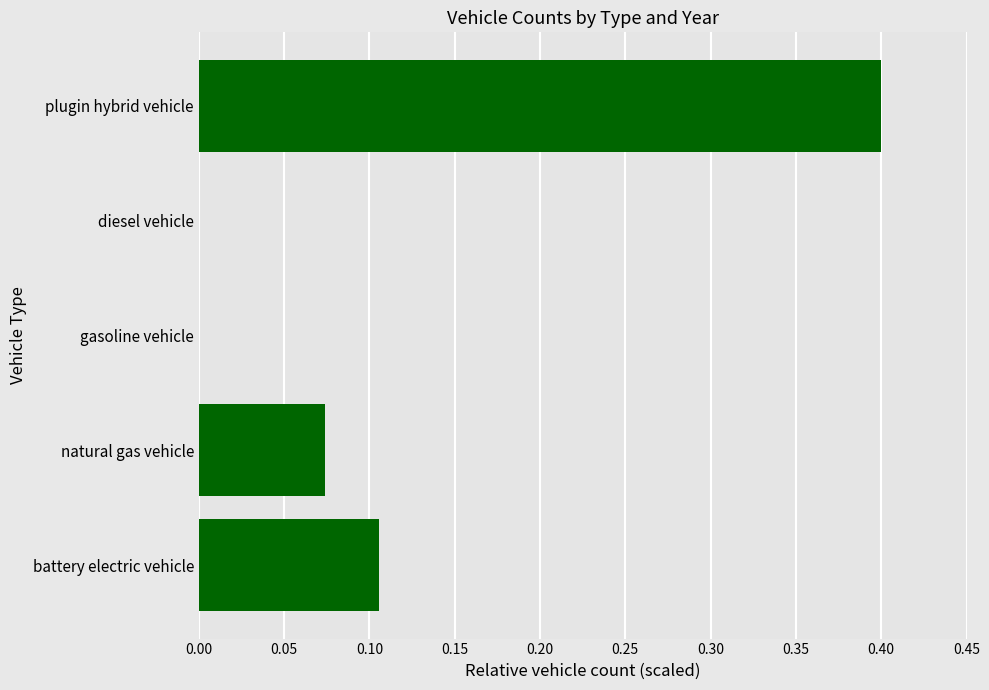

What is the sum of the values at plugin hybrid vehicle and natural gas vehicle?

0.5